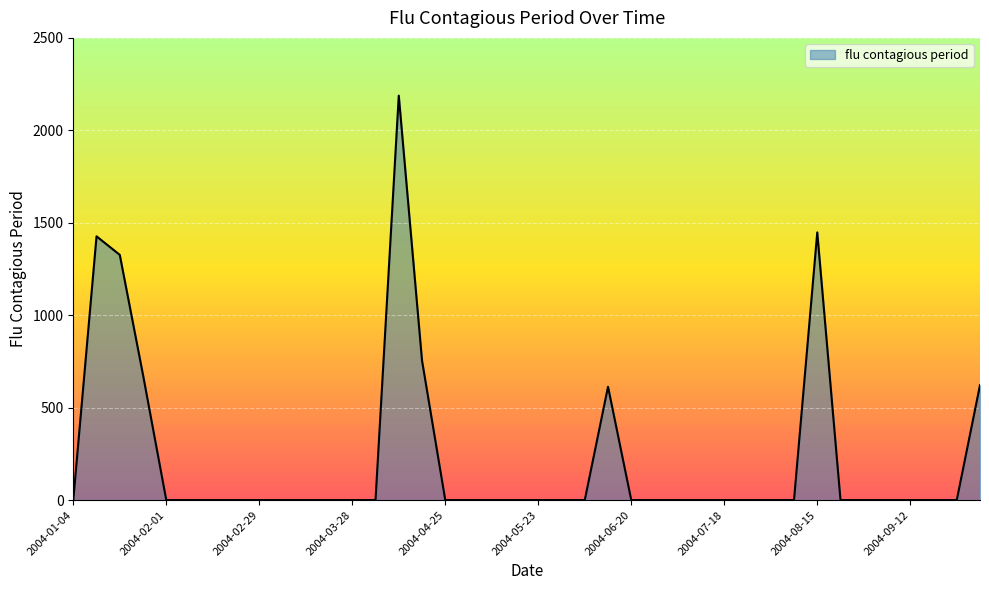

What is the difference between the maximum and minimum values?

2187.7